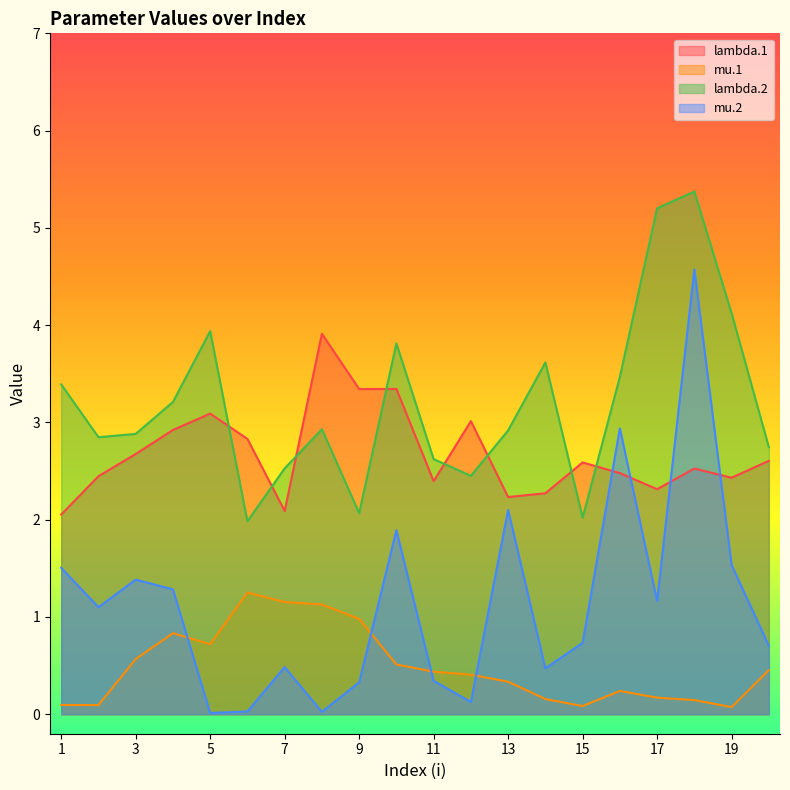

True or false: mu.1 and lambda.1 cross at least once.

False